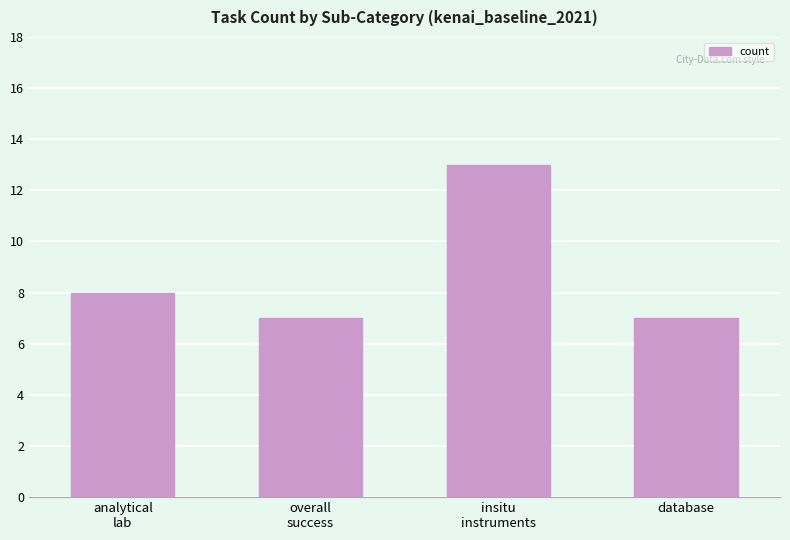

How many values are below 8?

2